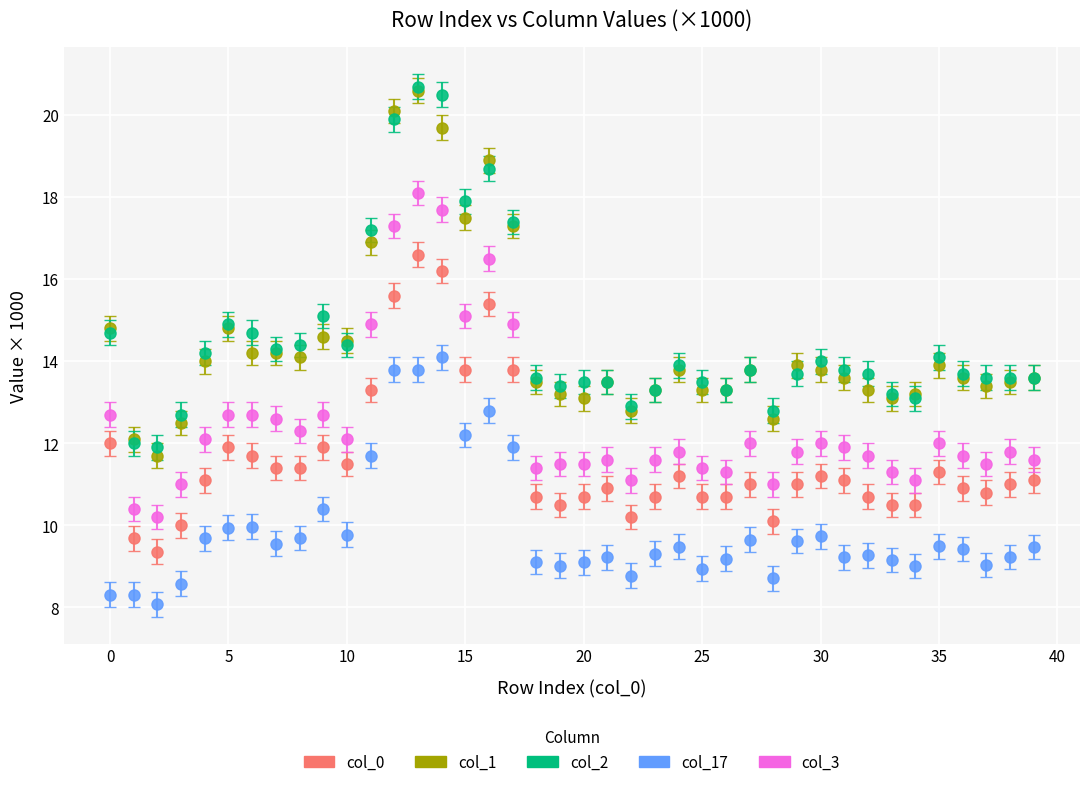

True or false: col_3 and col_0 cross at least once.

False